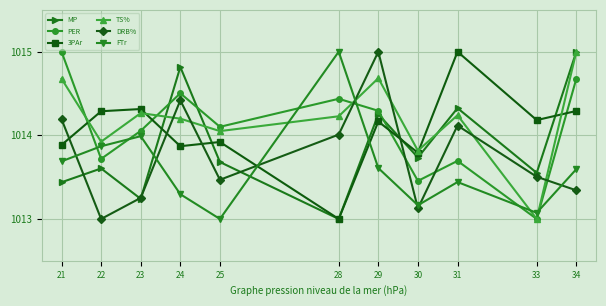

The DRB% series shows 1013.0 at 22. True or false?

True